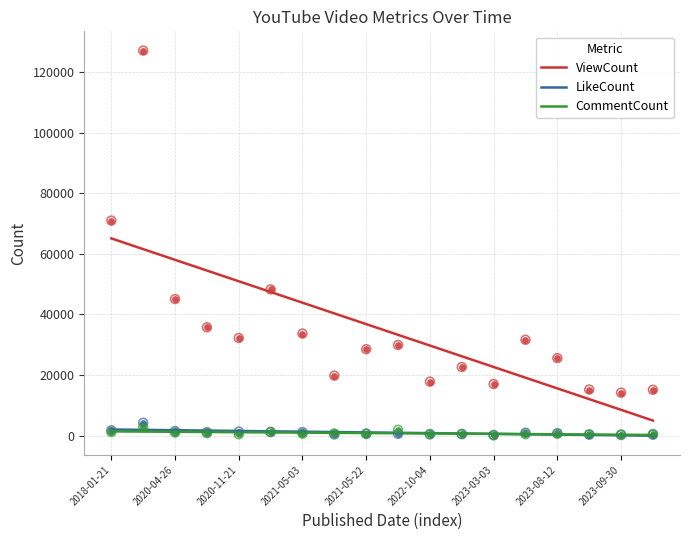

Which series contains the lowest Y value?

CommentCount